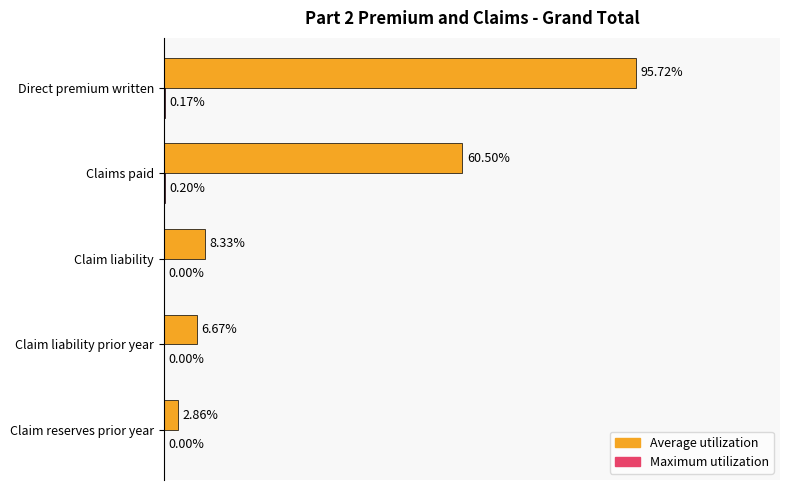

Are the bars grouped side by side (vs. stacked)?

Yes